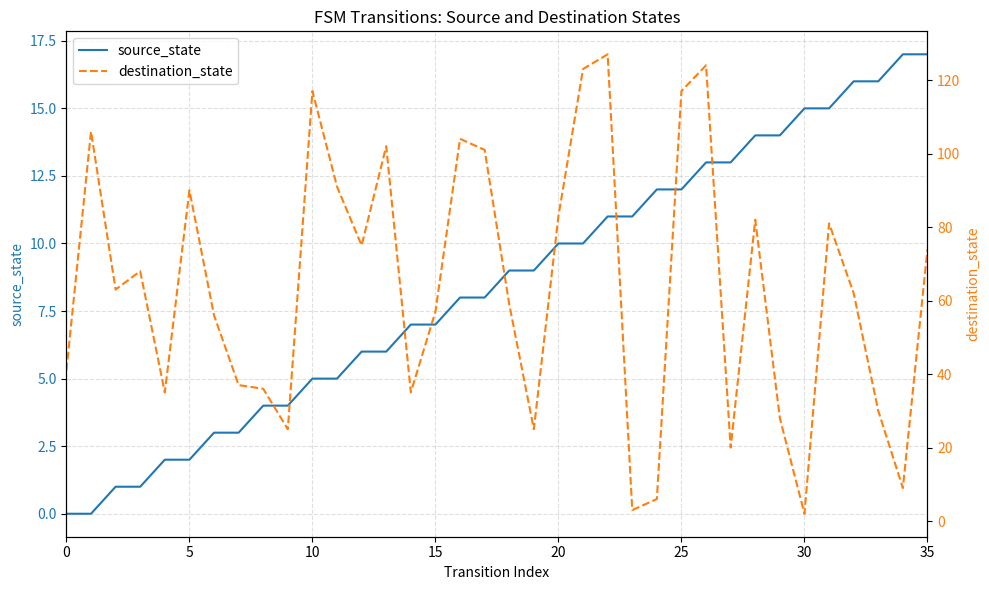

Reading left to right, extract all data points from this chart.

source_state: 0	0	1	1	2	2	3	3	4	4	5	5	6	6	7	7	8	8	9	9	10	10	11	11	12	12	13	13	14	14	15	15	16	16	17	17
destination_state: 41	106	63	68	35	90	56	37	36	25	117	91	75	102	35	57	104	101	59	25	83	123	127	3	6	117	124	20	82	28	2	81	62	30	9	74